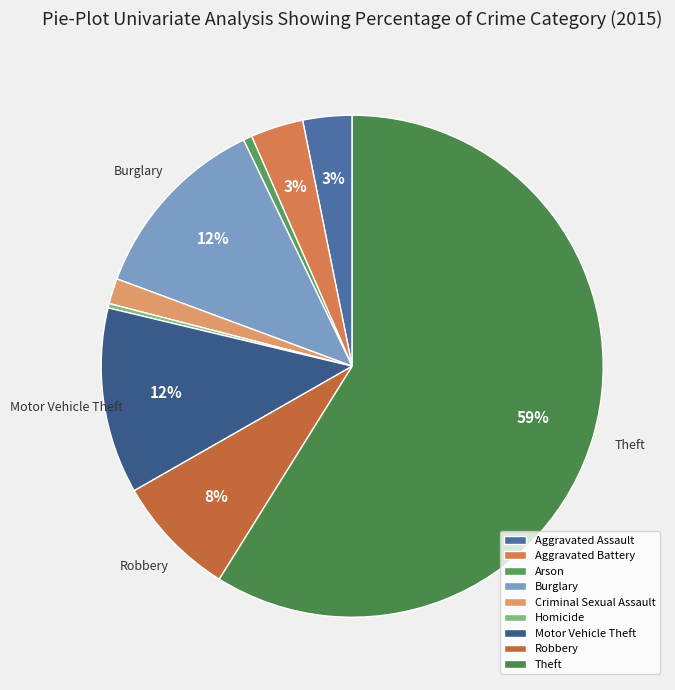

Which category has the smallest portion of the pie?

Homicide